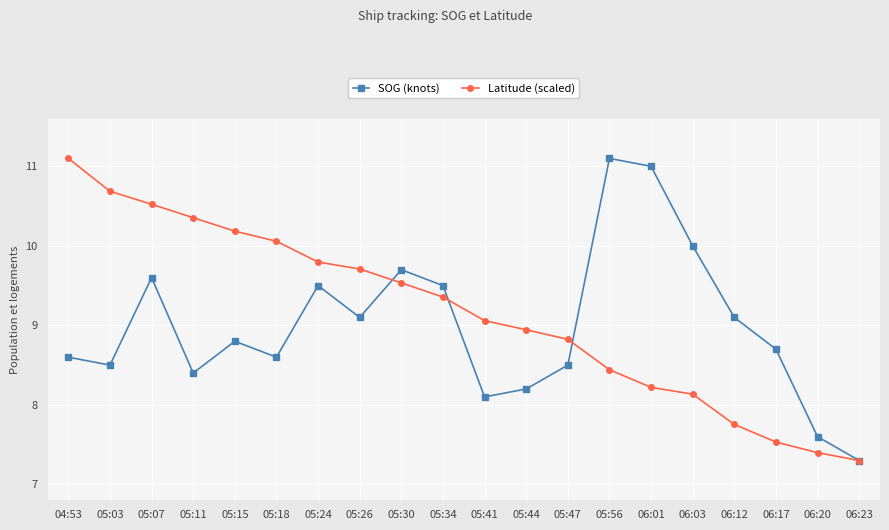

Rank the categories by Latitude (scaled) value from lowest to highest.

06:23, 06:20, 06:17, 06:12, 06:03, 06:01, 05:56, 05:47, 05:44, 05:41, 05:34, 05:30, 05:26, 05:24, 05:18, 05:15, 05:11, 05:07, 05:03, 04:53